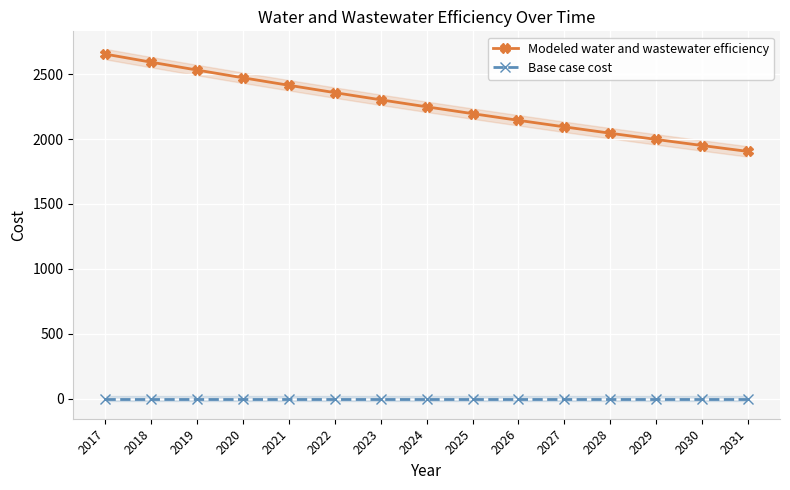

What is the total value across all series at 2023?

2303.1